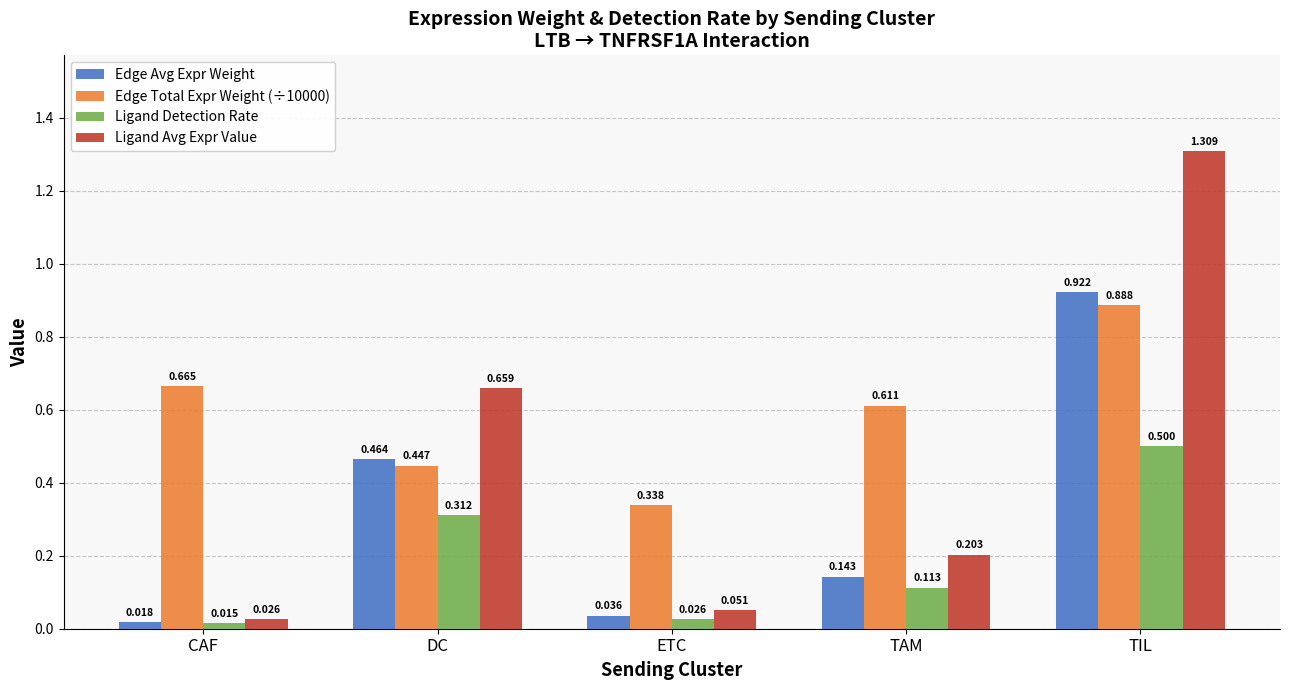

Is the value of Edge Avg Expr Weight at TIL greater than the value of Ligand Detection Rate at CAF?

Yes